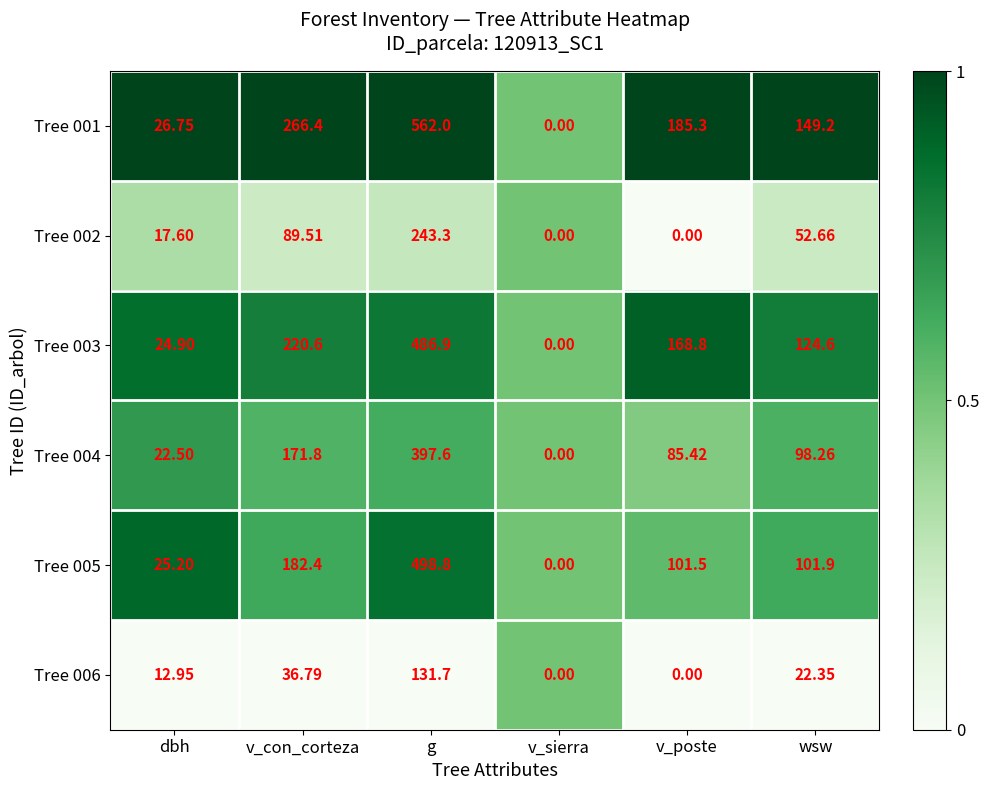

At which category is the sum across all series the highest?

g